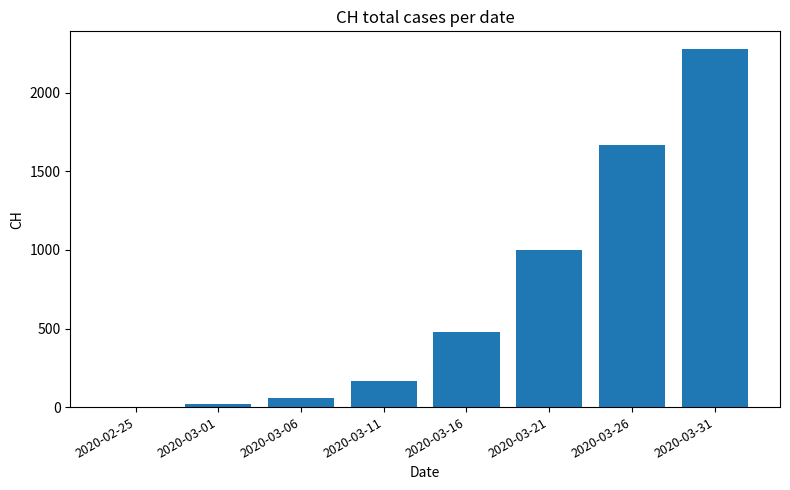

What is the change in value from 2020-03-16 to 2020-03-31?

+1799